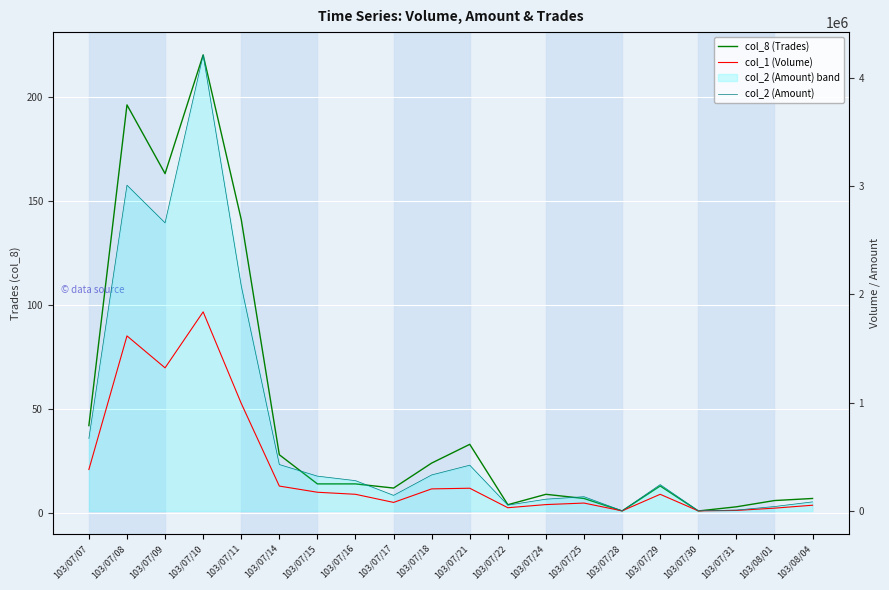

Reading left to right, transcribe all the data shown in this chart.

col_8 (Trades): 103/07/07=42	103/07/08=196	103/07/09=163	103/07/10=220	103/07/11=141	103/07/14=28	103/07/15=14	103/07/16=14	103/07/17=12	103/07/18=24	103/07/21=33	103/07/22=4	103/07/24=9	103/07/25=7	103/07/28=1	103/07/29=13	103/07/30=1	103/07/31=3	103/08/01=6	103/08/04=7
col_1 (Volume): 103/07/07=383000	103/07/08=1617000	103/07/09=1322000	103/07/10=1839000	103/07/11=994000	103/07/14=230000	103/07/15=173000	103/07/16=154000	103/07/17=79000	103/07/18=204000	103/07/21=210000	103/07/22=30000	103/07/24=59000	103/07/25=73000	103/07/28=1000	103/07/29=154000	103/07/30=1000	103/07/31=5000	103/08/01=26000	103/08/04=53000
col_2 (Amount): 103/07/07=669800	103/07/08=3009090	103/07/09=2661580	103/07/10=4212370	103/07/11=2079610	103/07/14=428970	103/07/15=321800	103/07/16=280080	103/07/17=144240	103/07/18=332840	103/07/21=422790	103/07/22=53920	103/07/24=108950	103/07/25=131830	103/07/28=1650	103/07/29=243520	103/07/30=1940	103/07/31=8470	103/08/01=40980	103/08/04=84000